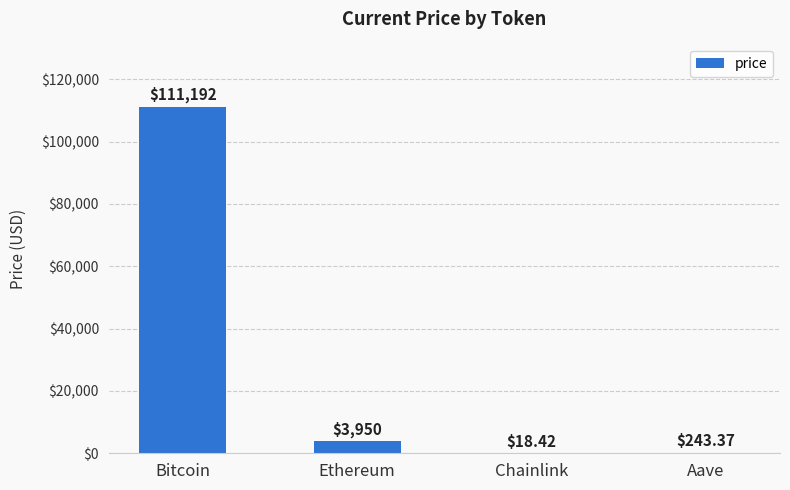

What is the maximum value shown in the chart?

111192.0